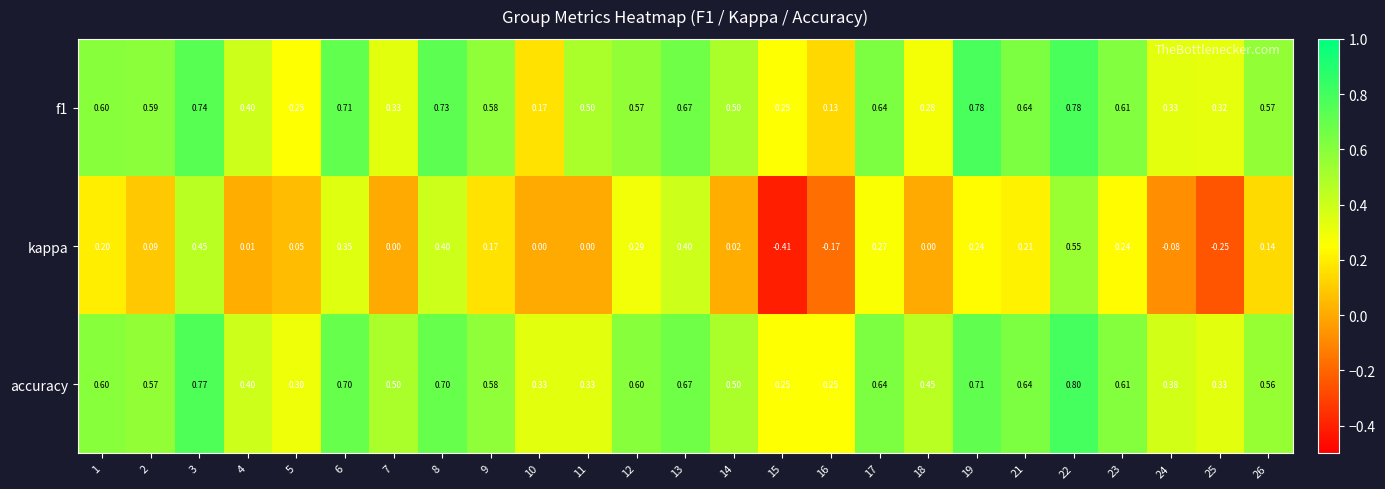

Which series has the largest total across all categories?

accuracy